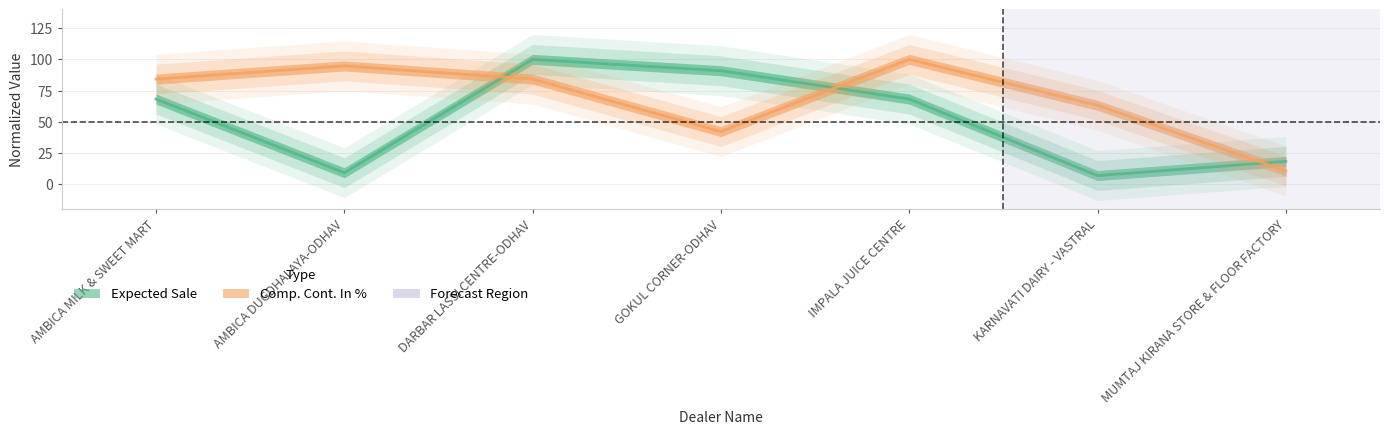

Read the Comp. Cont. In % value at DARBAR LASSI CENTRE-ODHAV.

84.2